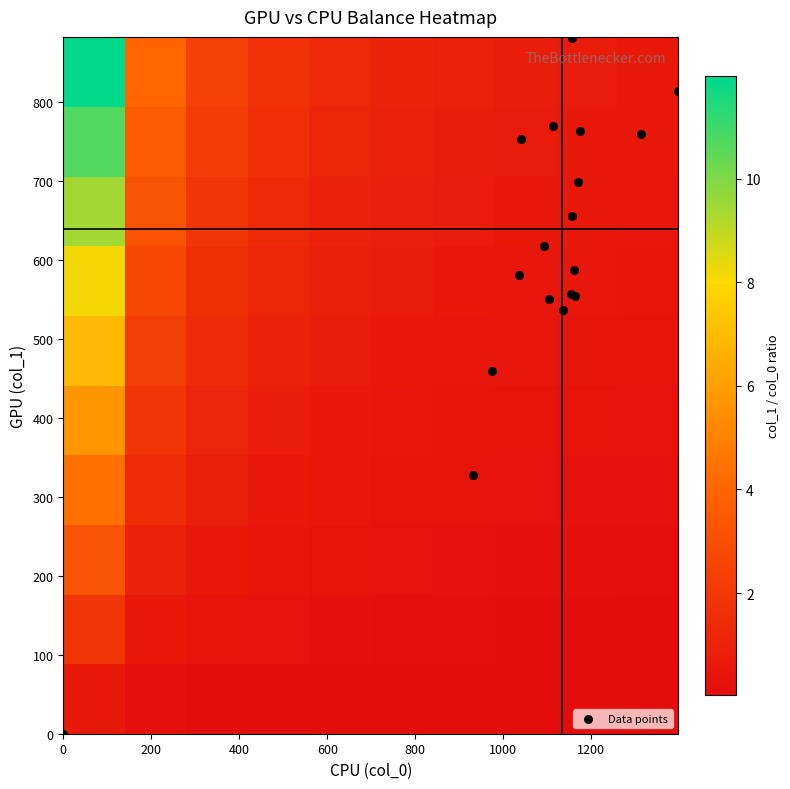

What is the maximum value shown in the chart?

1396.7